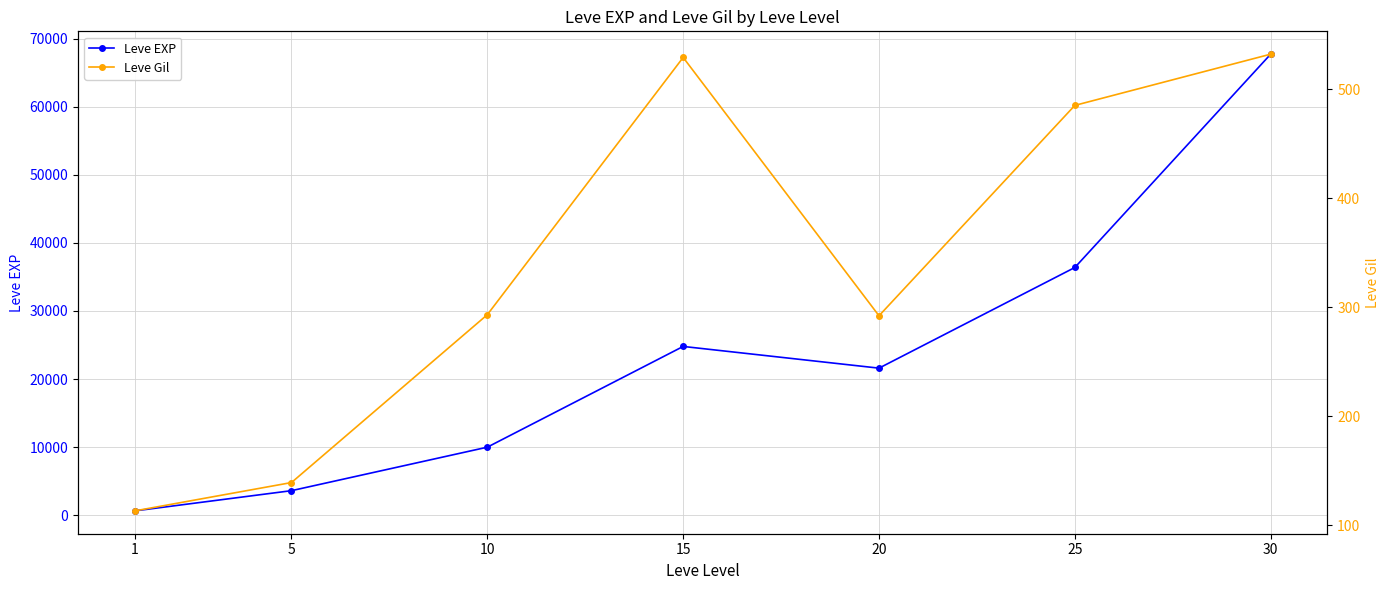

Which series has the widest spread of values?

Leve EXP